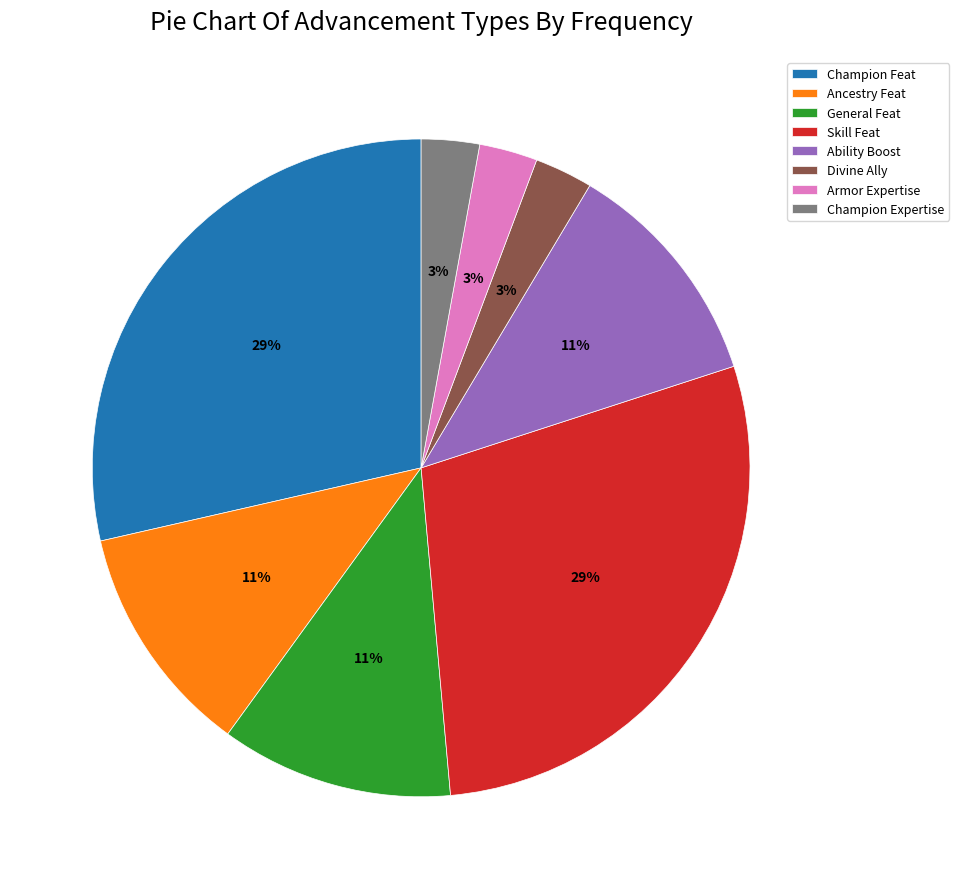

Does Champion Feat account for over 50% of the chart?

No